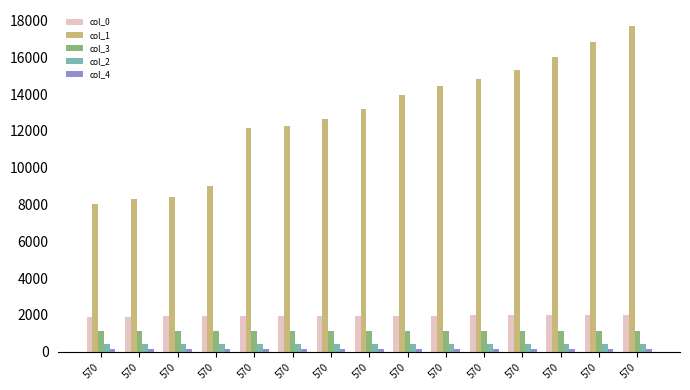

The value of col_1 at 570 is 18535.2. True or false?

False